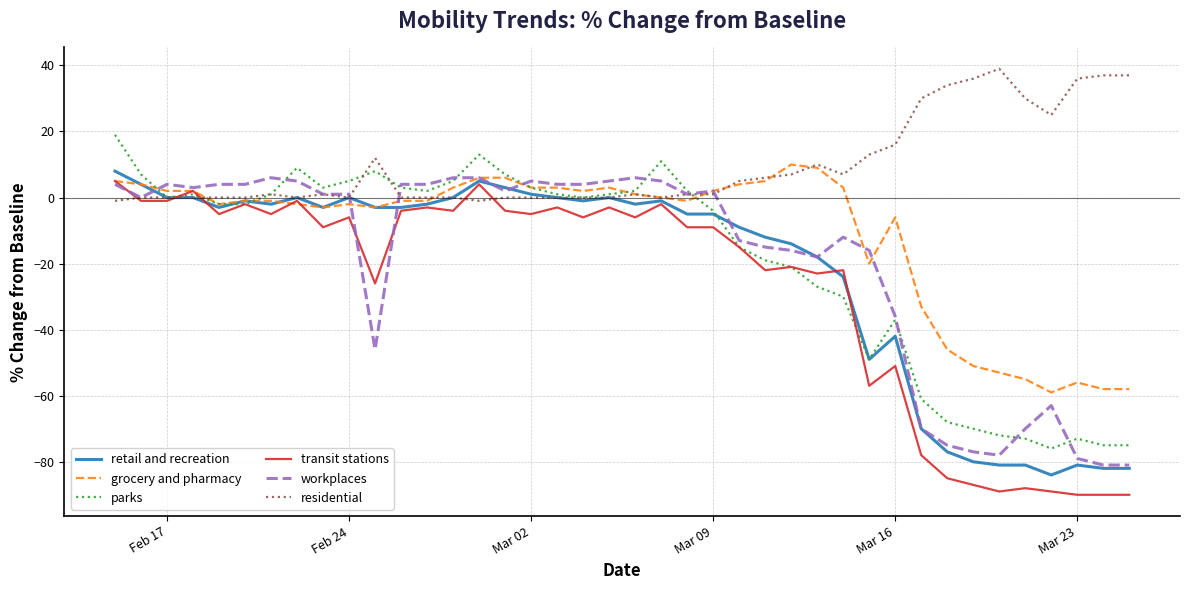

What are all the series names shown in the legend?

retail and recreation, grocery and pharmacy, parks, transit stations, workplaces, residential